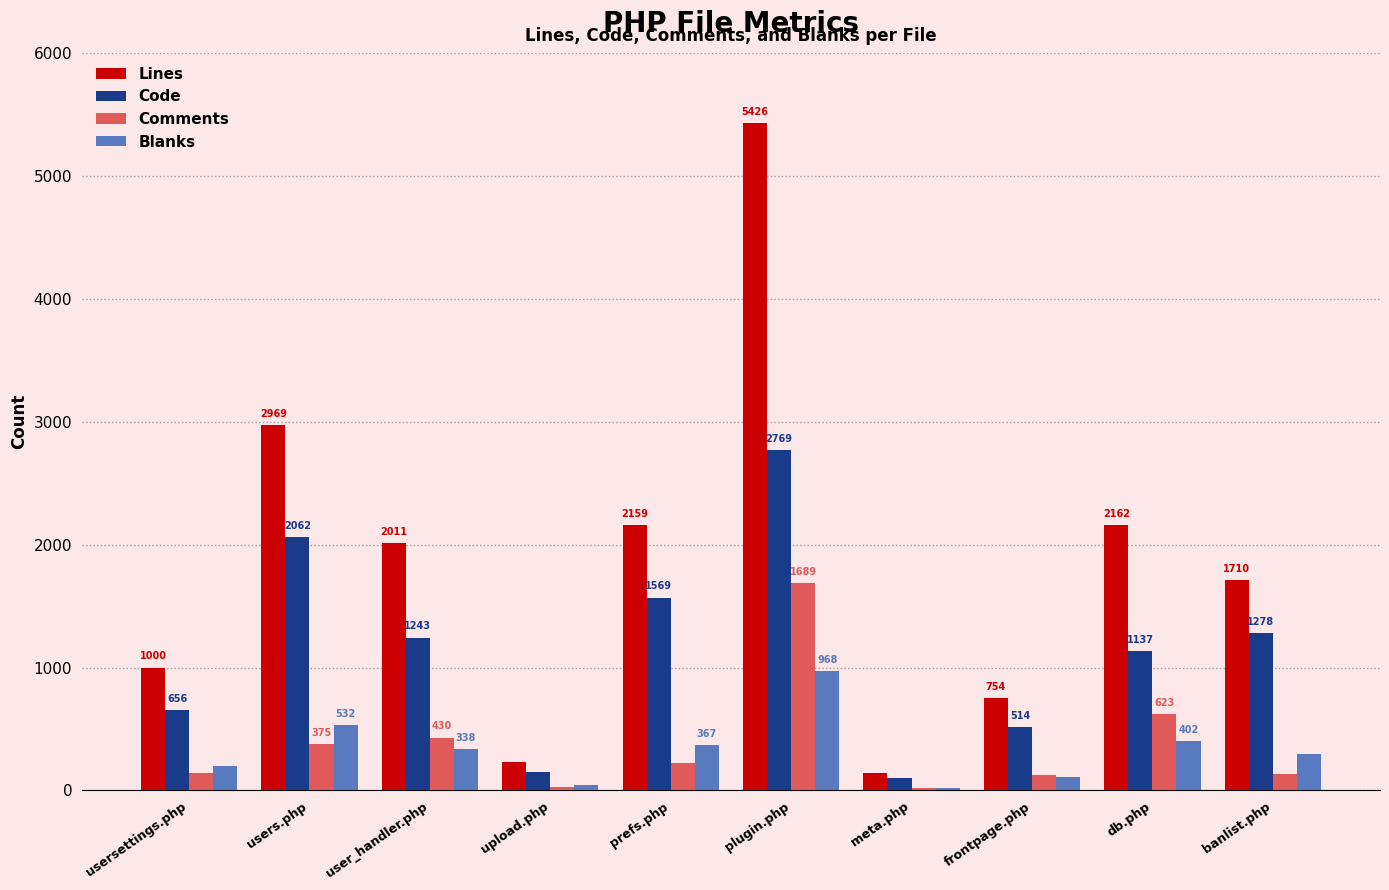

Reading right to left, transcribe all the data shown in this chart.

Lines: banlist.php=1710	db.php=2162	frontpage.php=754	meta.php=144	plugin.php=5426	prefs.php=2159	upload.php=228	user_handler.php=2011	users.php=2969	usersettings.php=1000
Code: banlist.php=1278	db.php=1137	frontpage.php=514	meta.php=105	plugin.php=2769	prefs.php=1569	upload.php=153	user_handler.php=1243	users.php=2062	usersettings.php=656
Comments: banlist.php=137	db.php=623	frontpage.php=128	meta.php=18	plugin.php=1689	prefs.php=223	upload.php=32	user_handler.php=430	users.php=375	usersettings.php=142
Blanks: banlist.php=295	db.php=402	frontpage.php=112	meta.php=21	plugin.php=968	prefs.php=367	upload.php=43	user_handler.php=338	users.php=532	usersettings.php=202